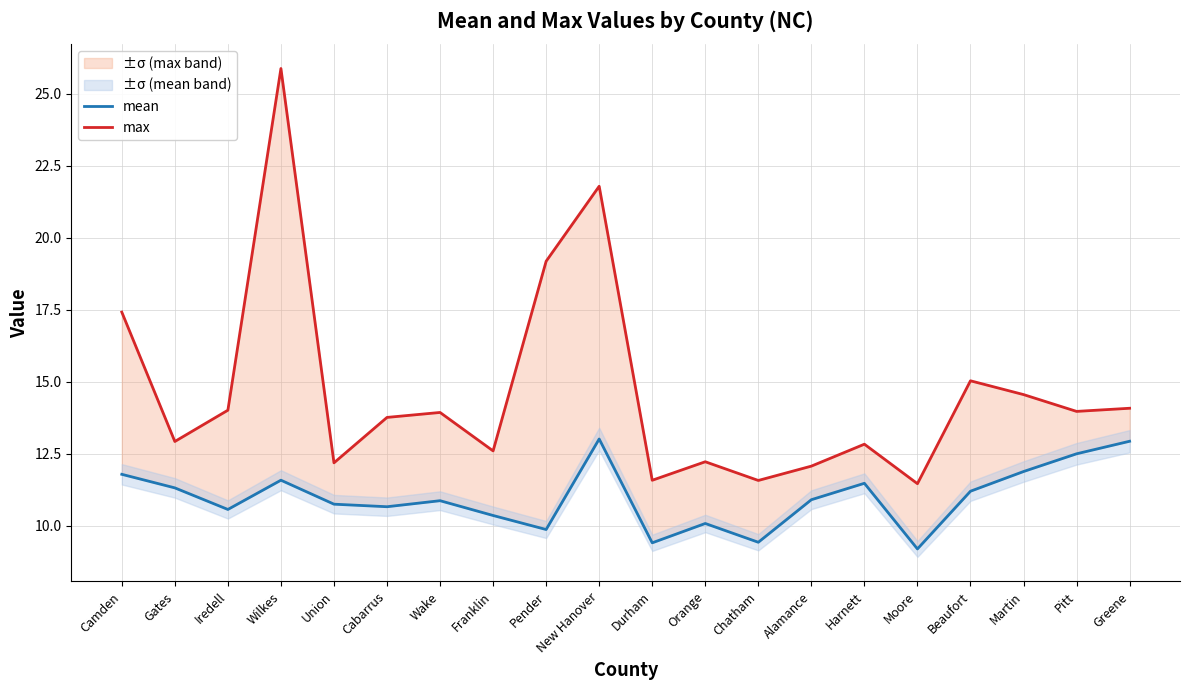

True or false: max has more than 0 interior local peaks.

True